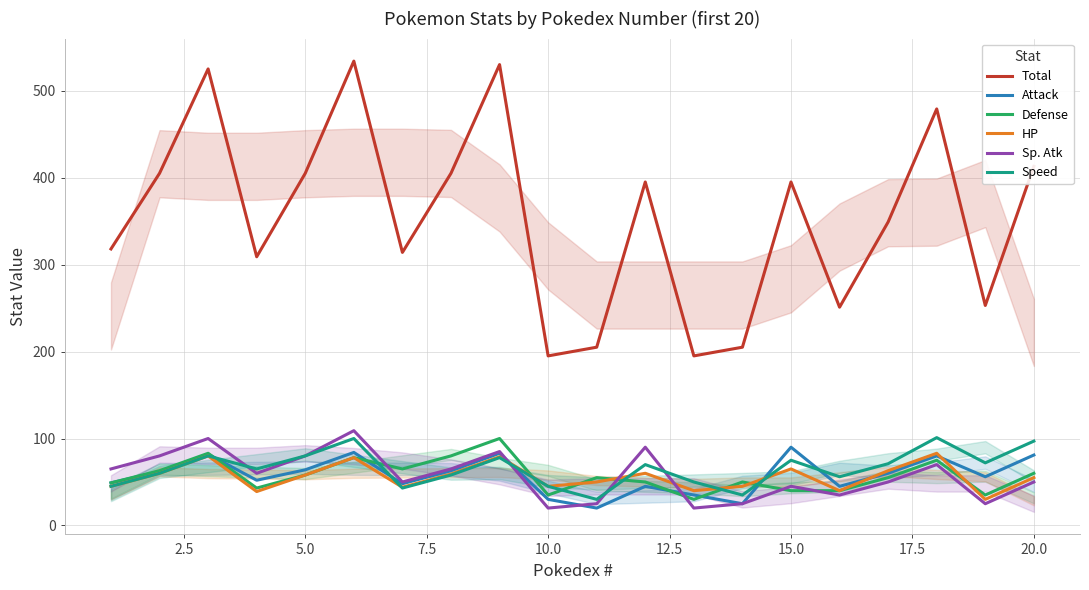

Which series has the largest range (max minus min)?

Total